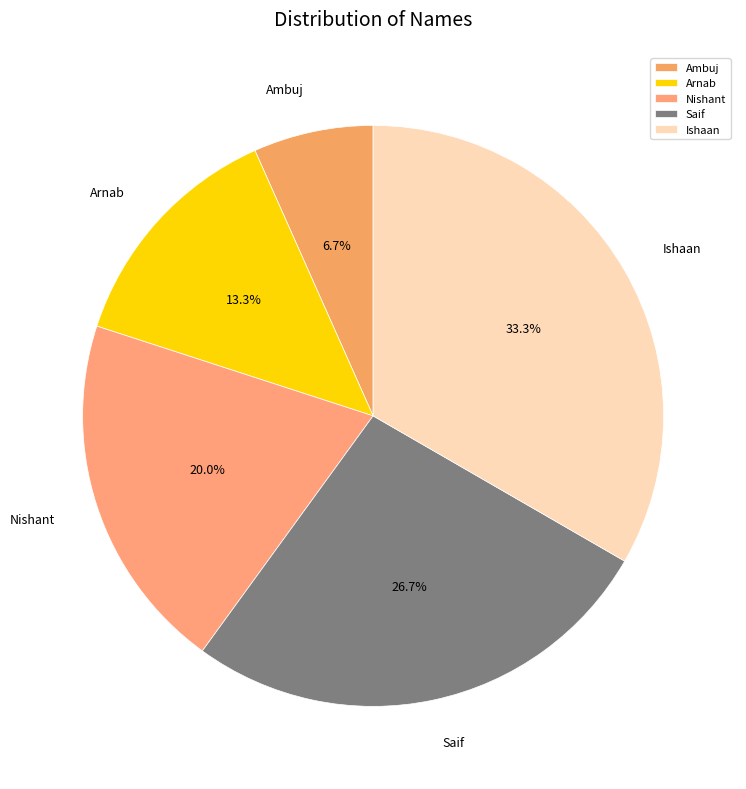

Count the number of slices in the pie.

5